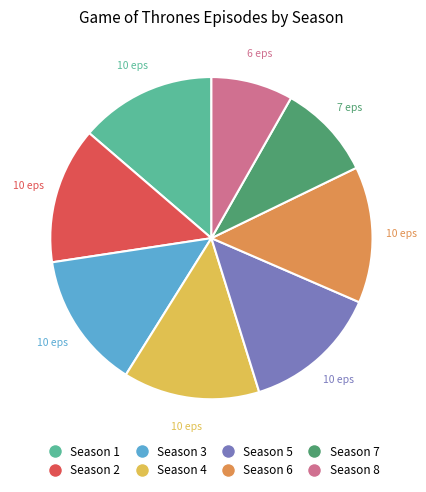

Is there a majority slice in this chart?

No